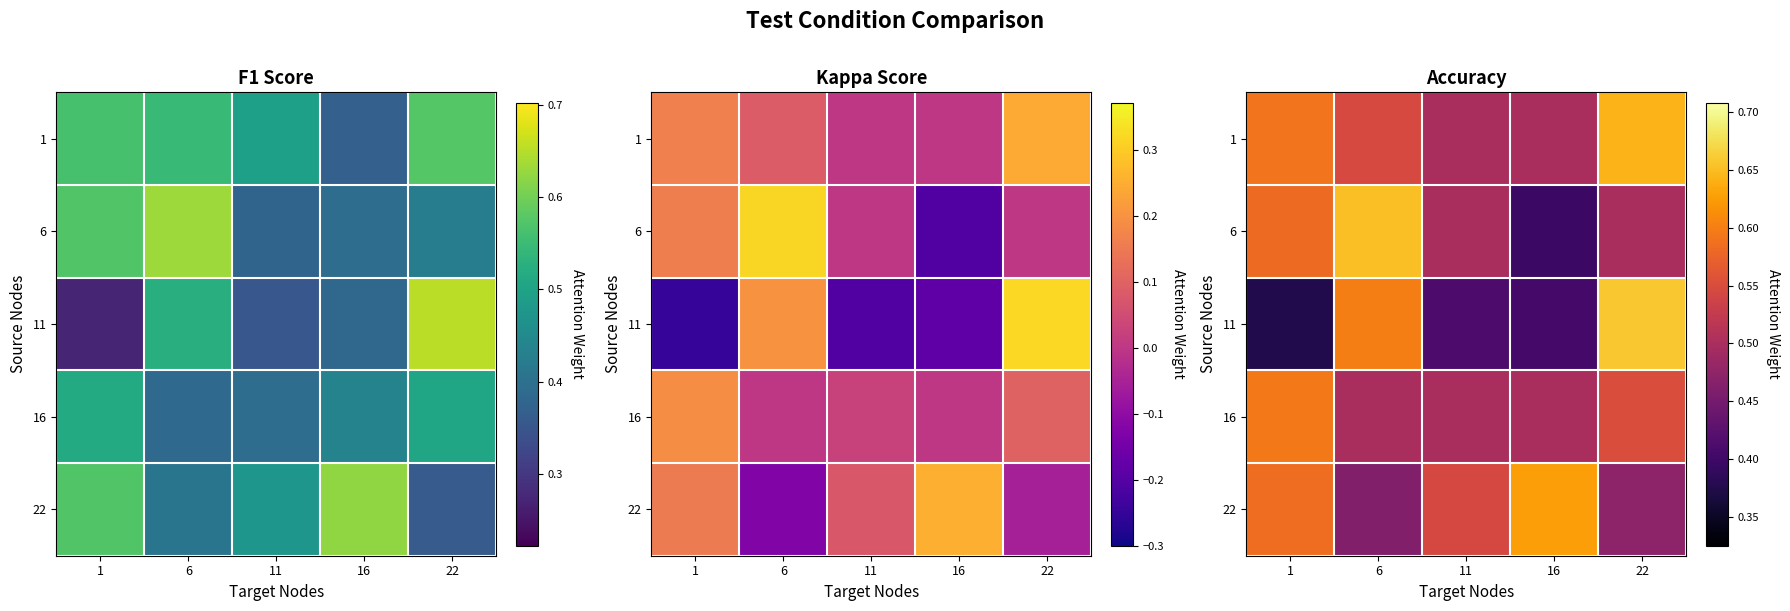

How many categories are shown in the chart?

5